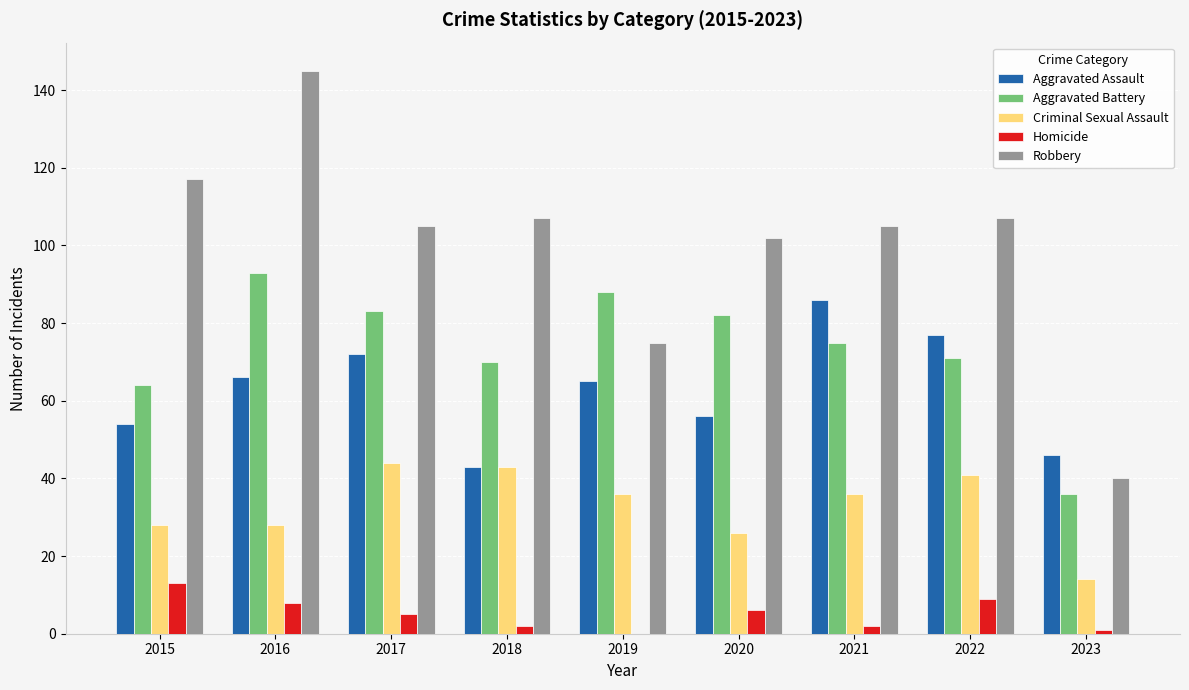

What is the total value across all series at 2020?

272